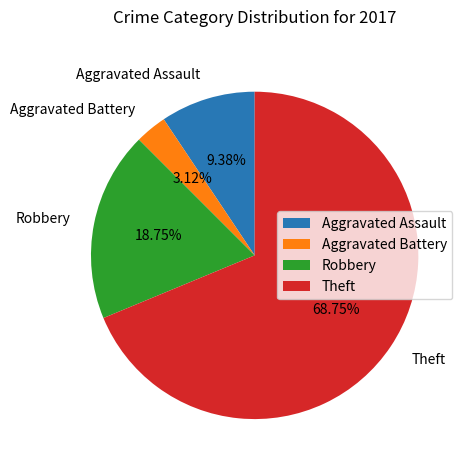

Count the number of slices in the pie.

4